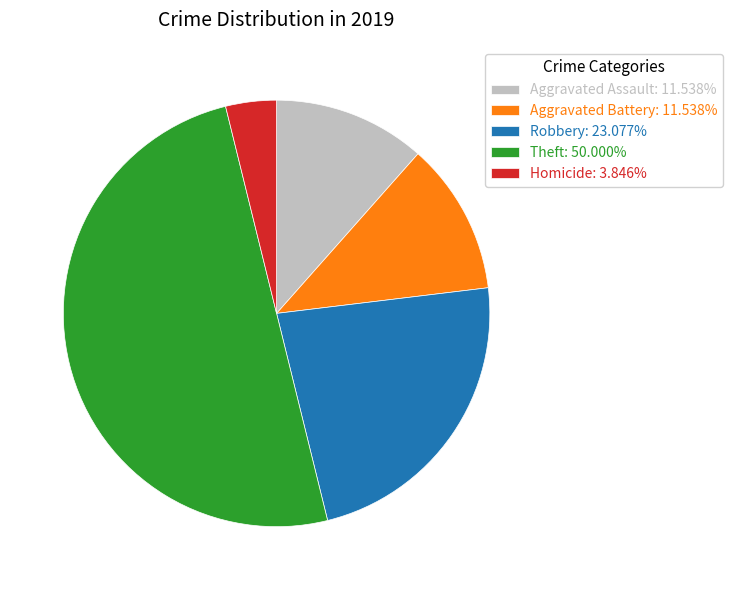

Is the sum of Homicide: 3.846% and Theft: 50.000% greater than half?

Yes